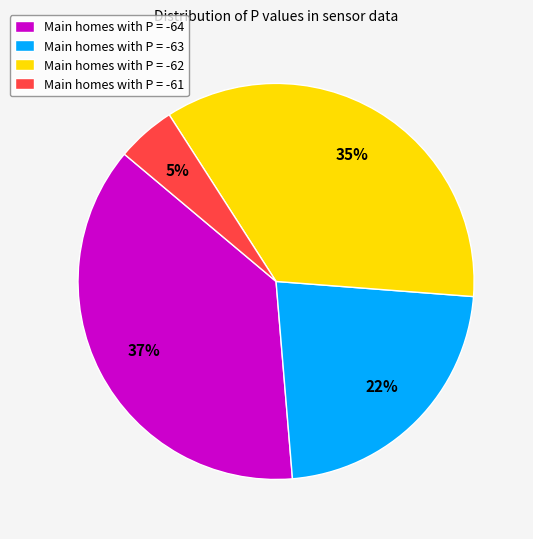

Is there any slice that represents more than half of the pie?

No